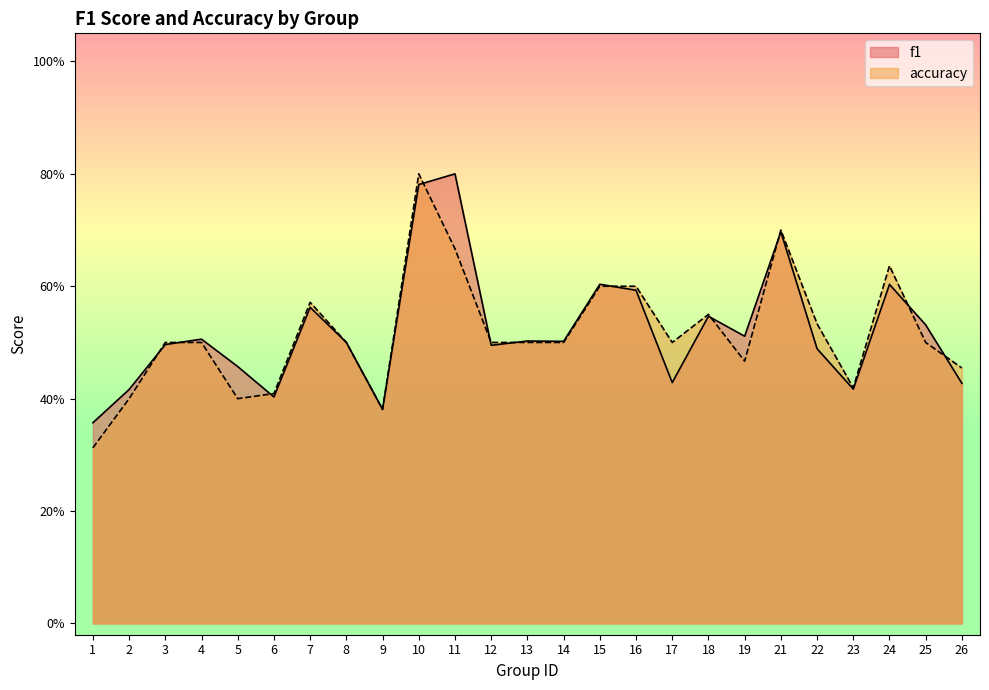

What is the difference between the maximum and minimum values in the accuracy series?

0.5